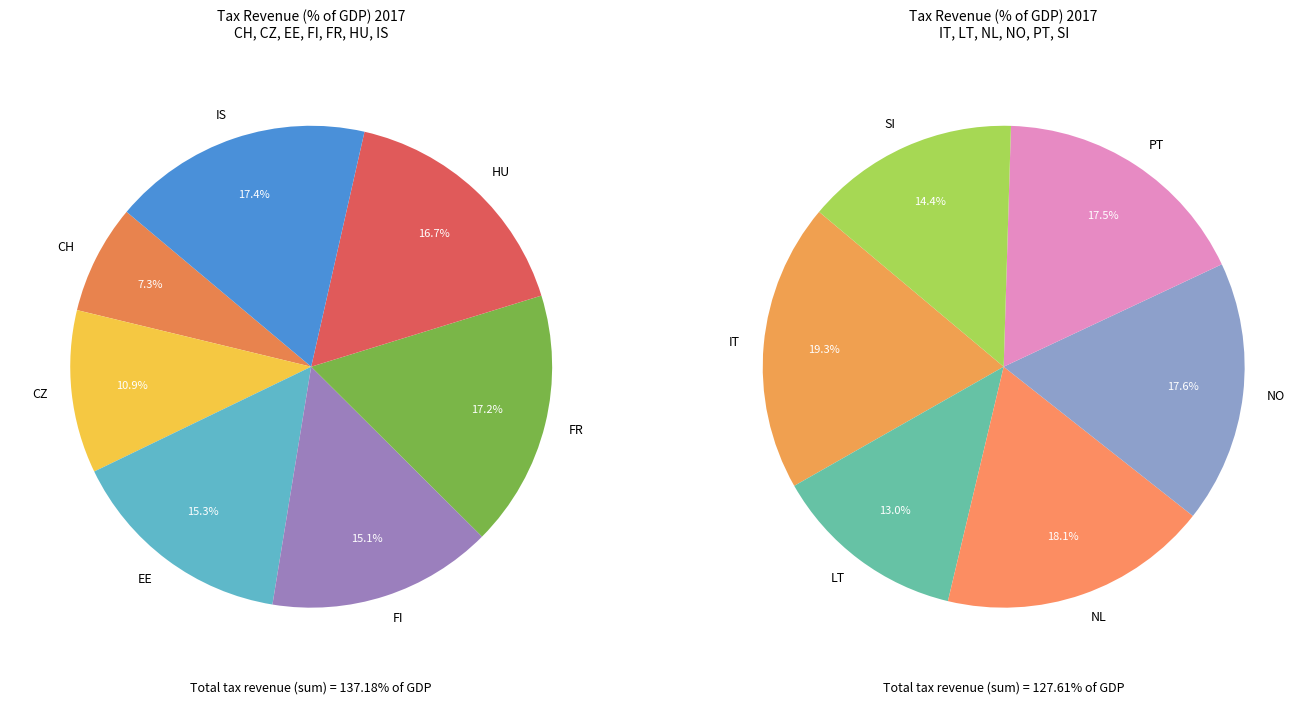

Is it true that SI is 19% of the pie?

False